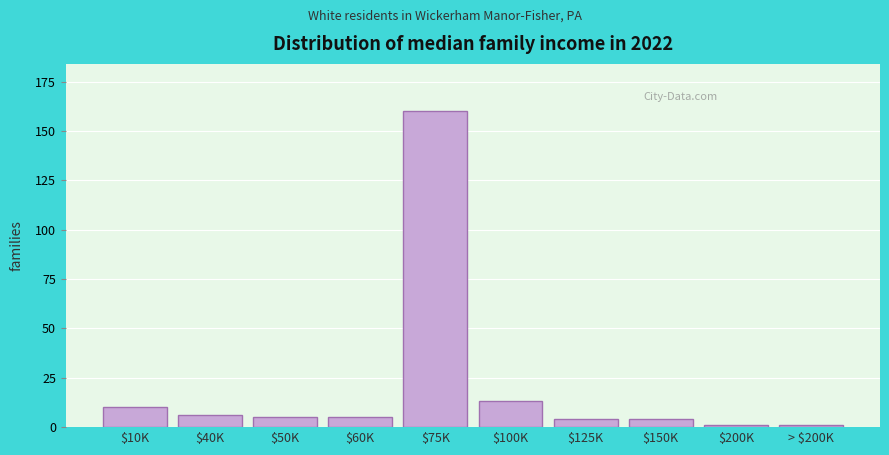

Reading right to left, what are all the values shown in this chart?

1	1	4	4	13	160	5	5	6	10